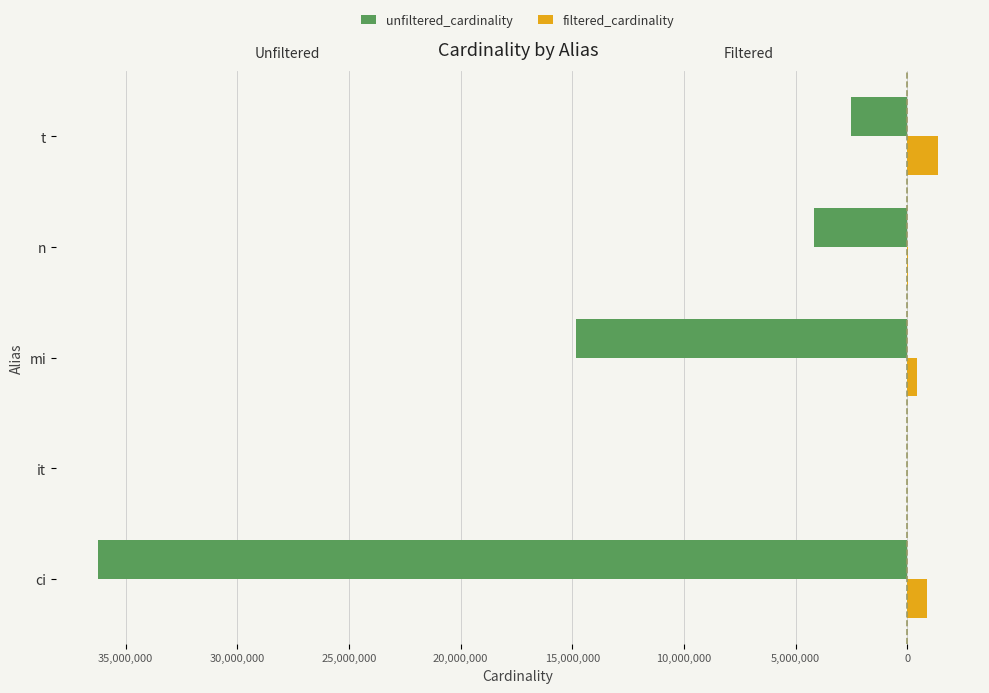

What are all the series names shown in the legend?

unfiltered_cardinality, filtered_cardinality